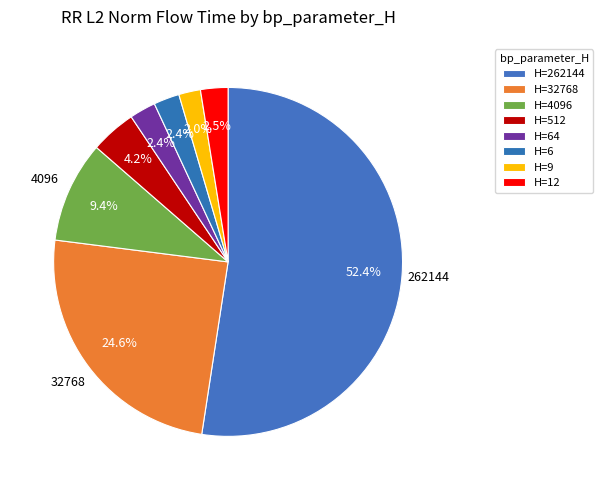

What is the largest slice in the pie chart?

262144